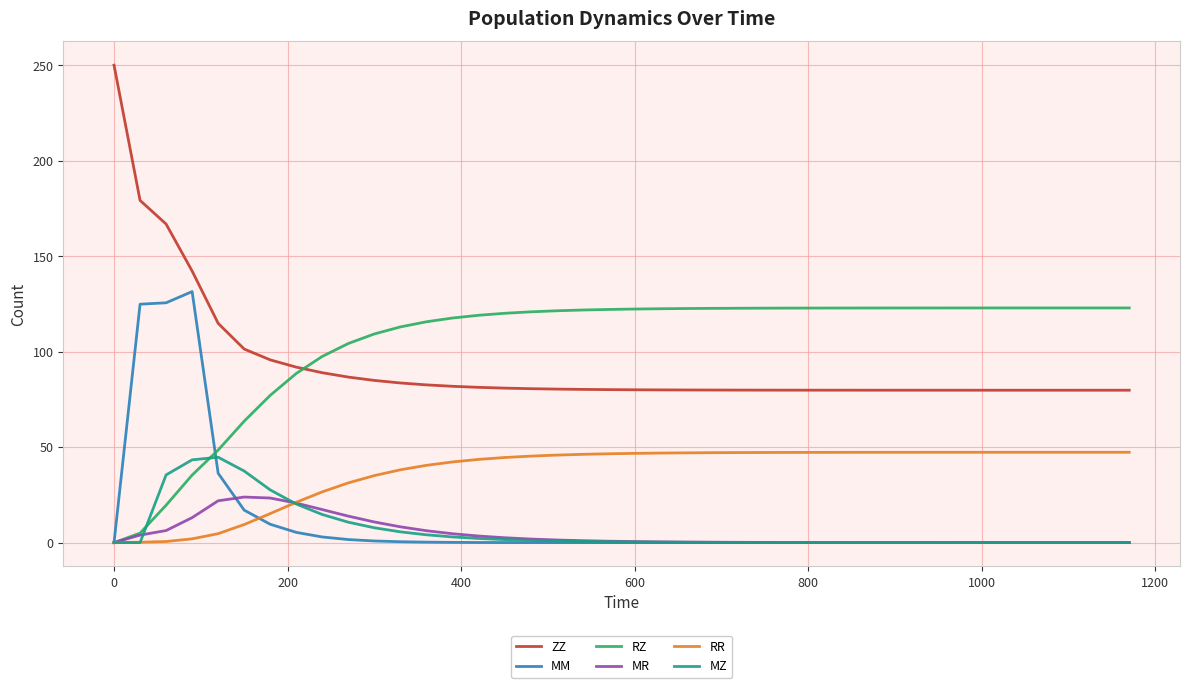

Which series has the largest total across all categories?

RZ